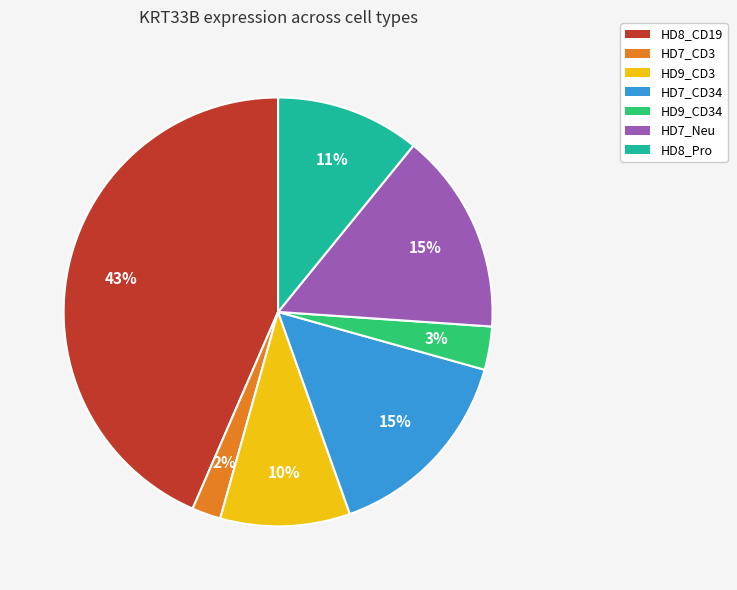

The HD9_CD3 slice represents 10% of the pie. True or false?

True